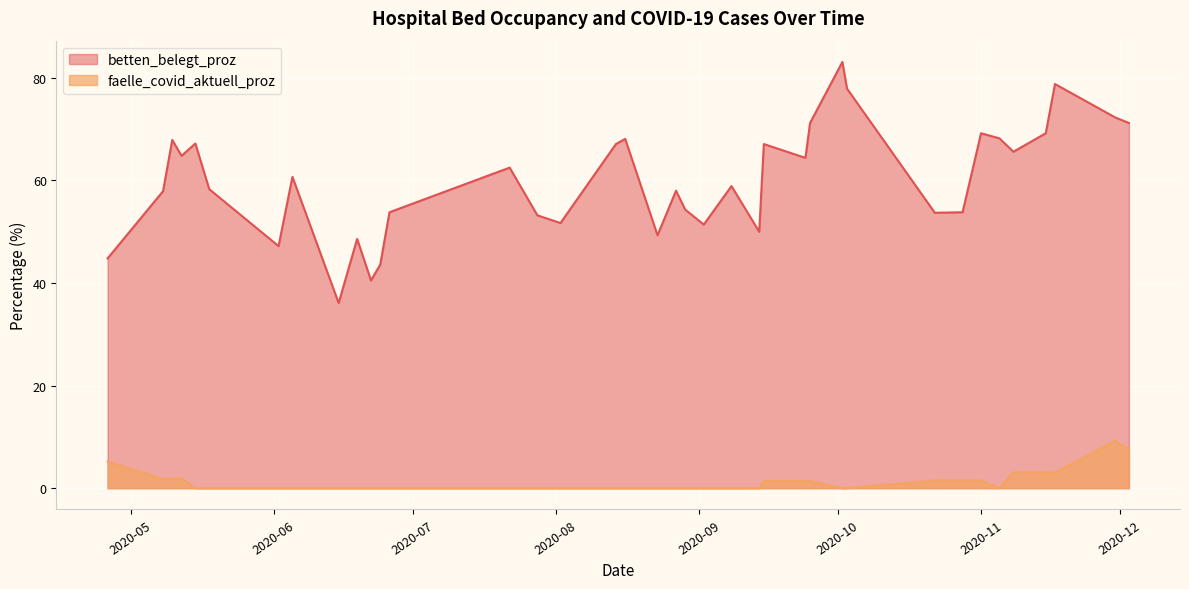

Which series has the largest total across all categories?

betten_belegt_proz